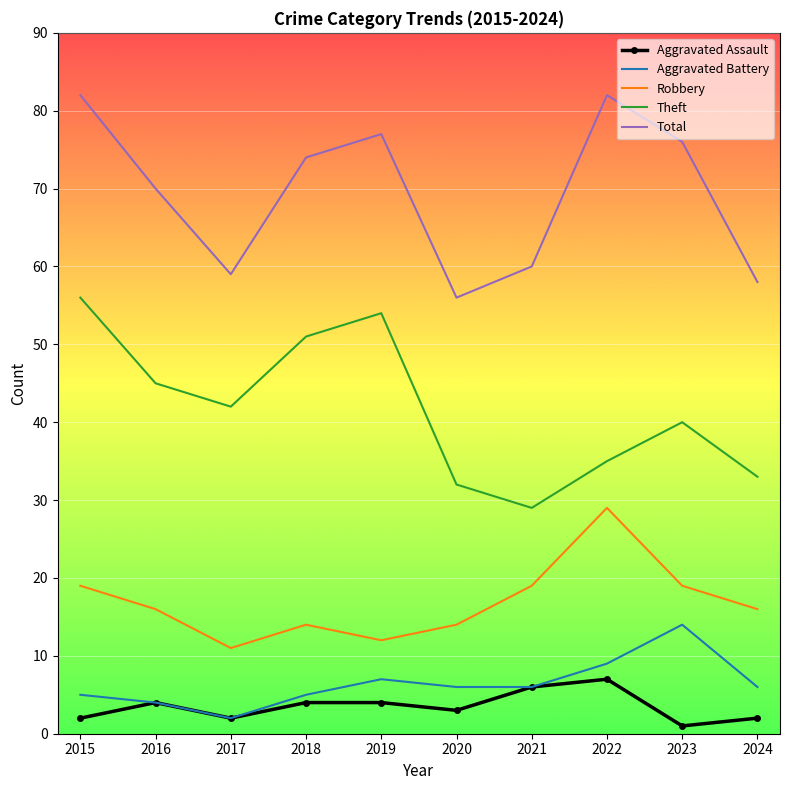

What is the greatest value displayed?

82